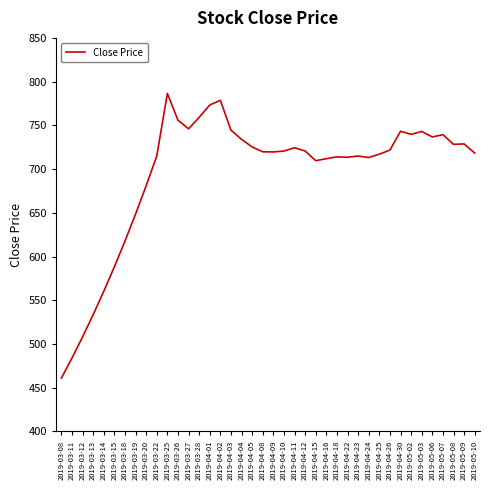

What is the difference between the values at 2019-03-22 and 2019-04-03?

29.5